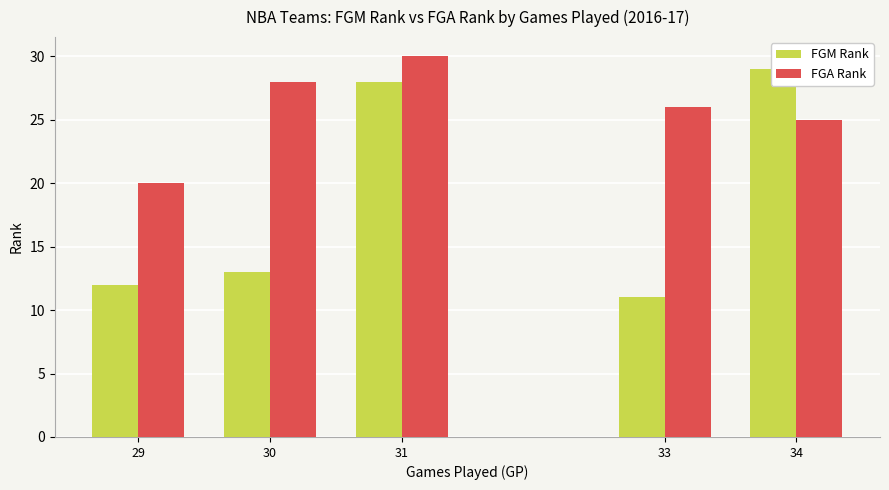

What is the value of the FGA Rank bar at the 6th from the left?

26